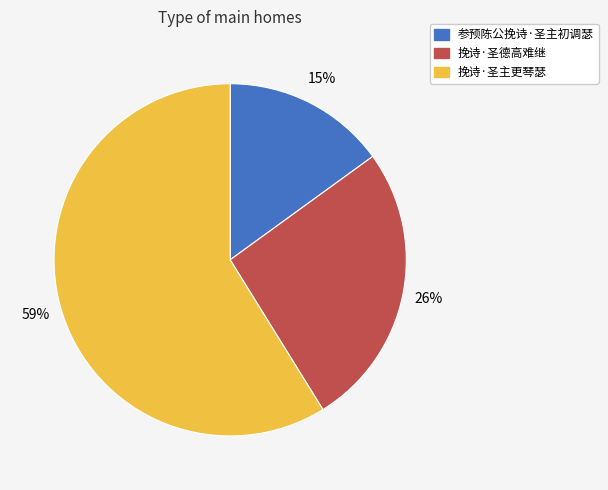

Between 挽诗·圣主更琴瑟 and 参预陈公挽诗·圣主初调瑟, which is larger?

挽诗·圣主更琴瑟